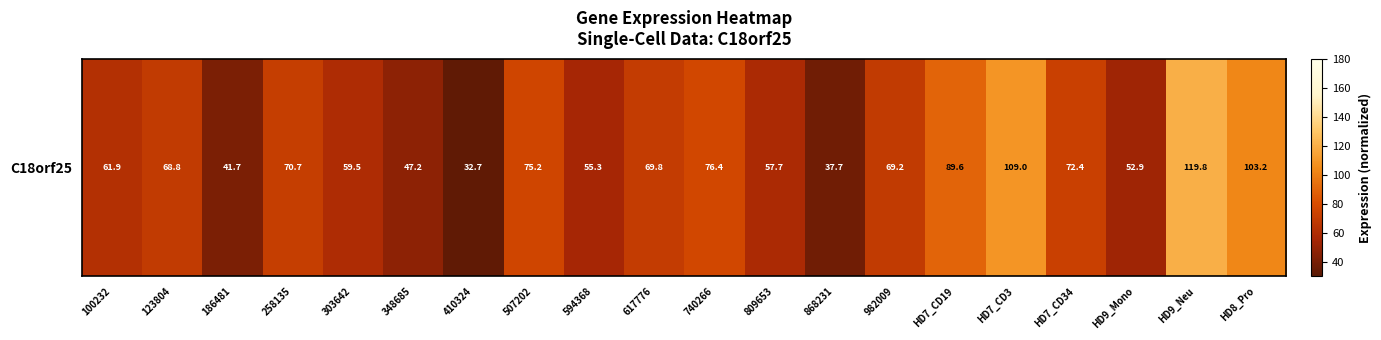

True or false: the data shows 55.3 at 594368.

True